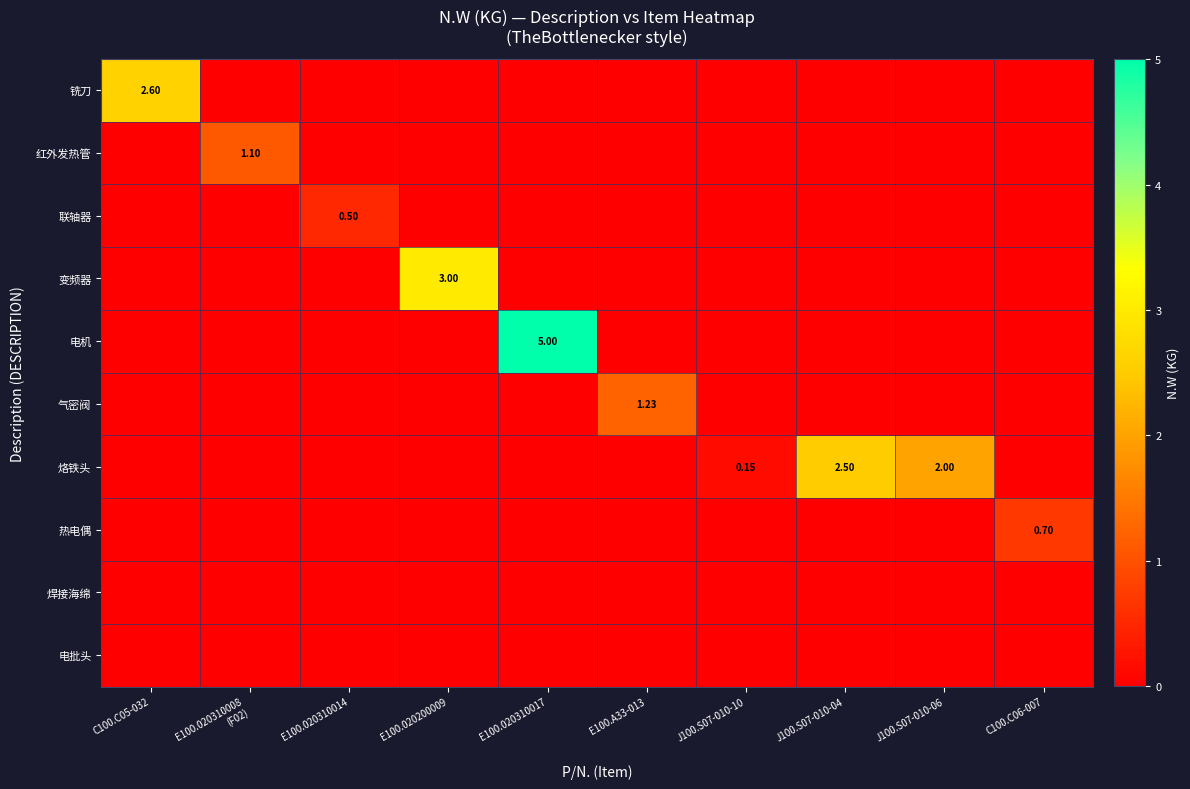

What is the difference between the second highest and minimum values in the 烙铁头 series?

2.0